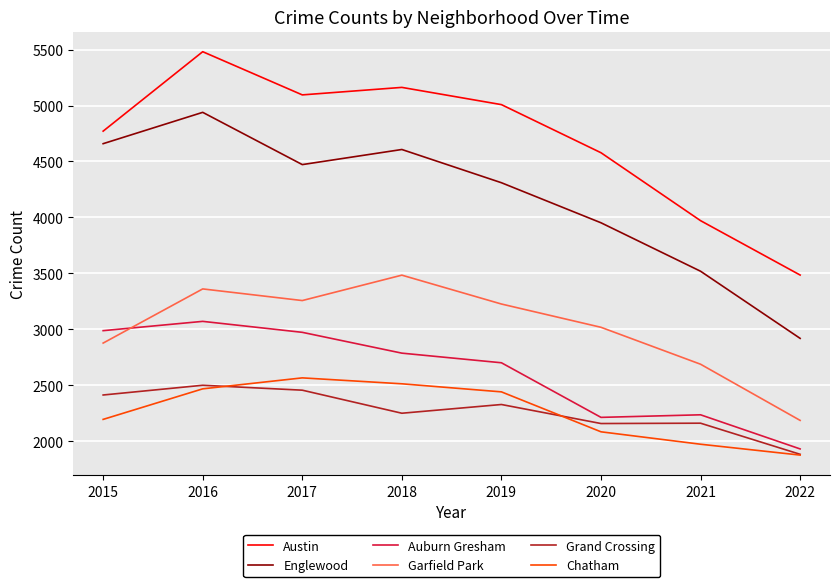

Between 2018 and 2022, which series saw the biggest shift?

Englewood